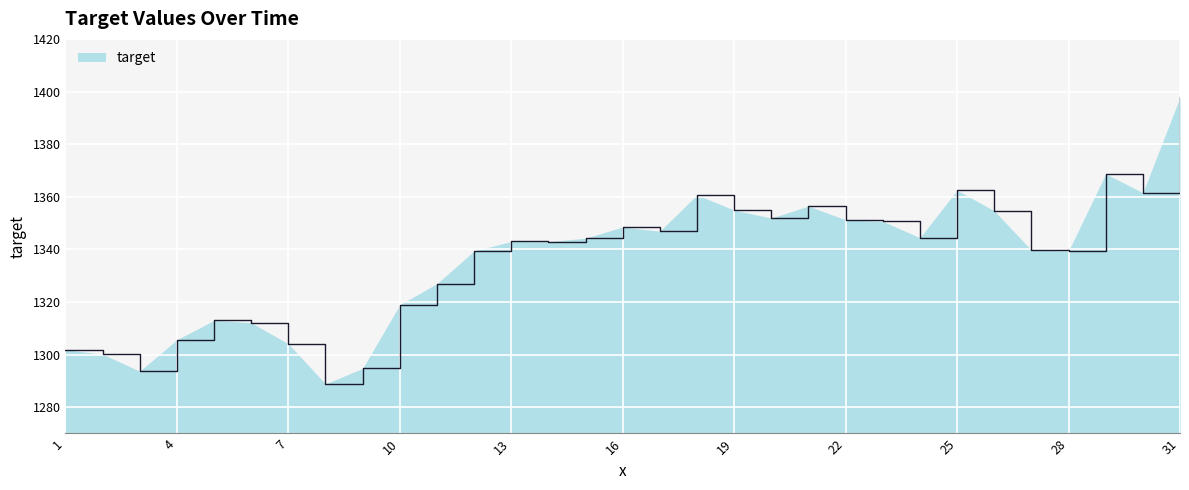

What is the maximum value shown in the chart?

1397.8